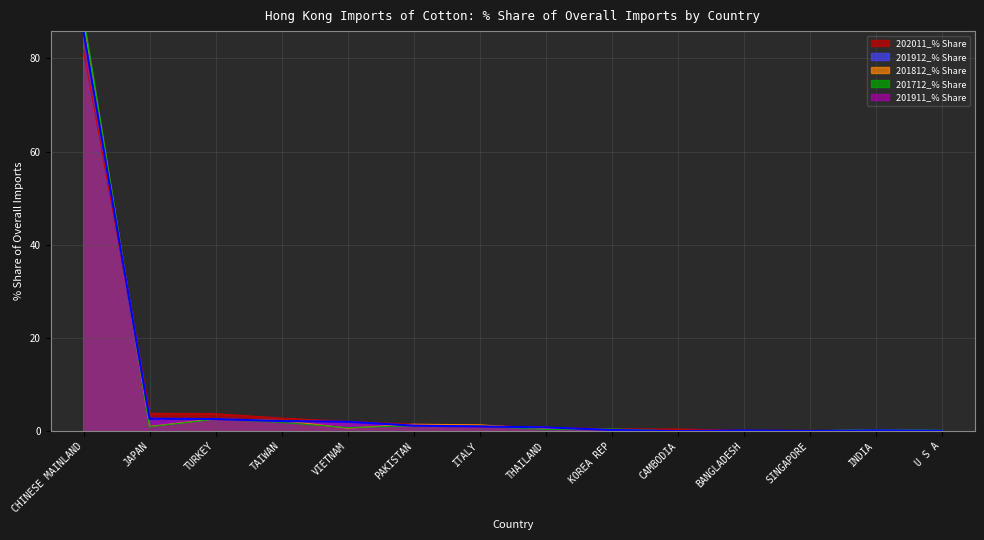

At TAIWAN, list the series in order from smallest to largest.

201712_% Share, 201911_% Share, 201912_% Share, 201812_% Share, 202011_% Share